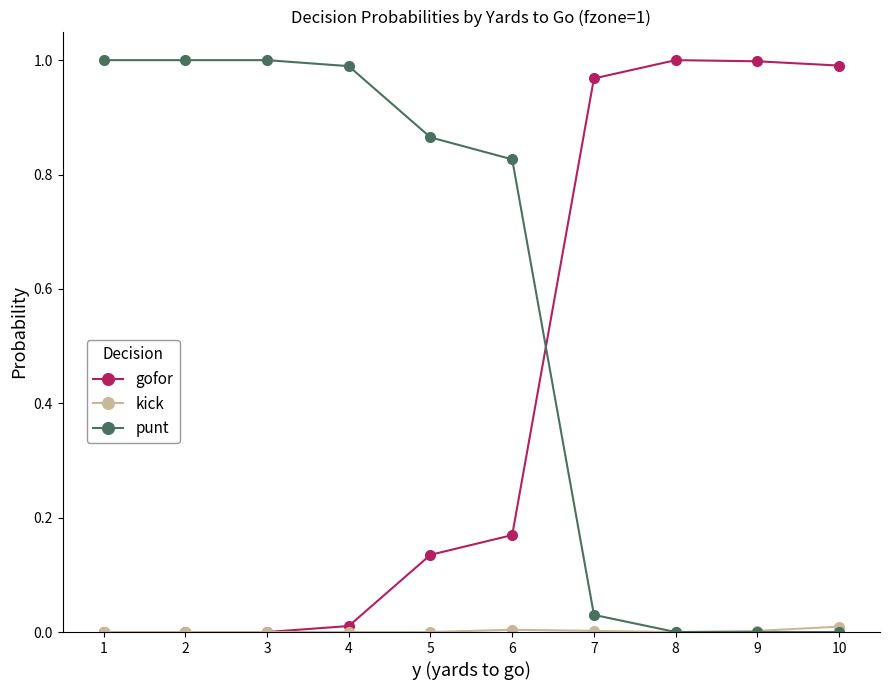

True or false: punt has more than 2 interior local peaks.

False